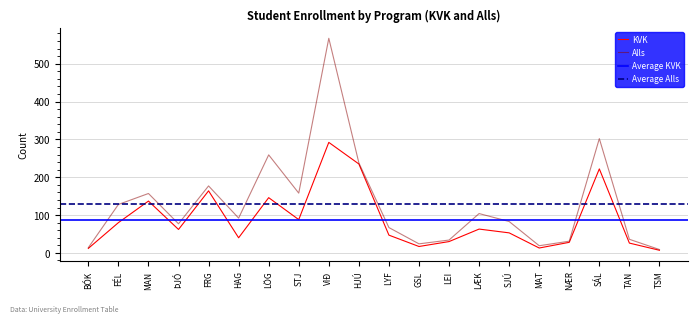

Reading right to left, what are all the values shown in this chart?

KVK: 7	26	222	28	13	53	63	30	17	47	235	292	88	146	40	164	62	137	80	12
Alls: 9	36	302	31	19	83	104	34	24	67	238	567	158	259	92	177	77	157	128	14